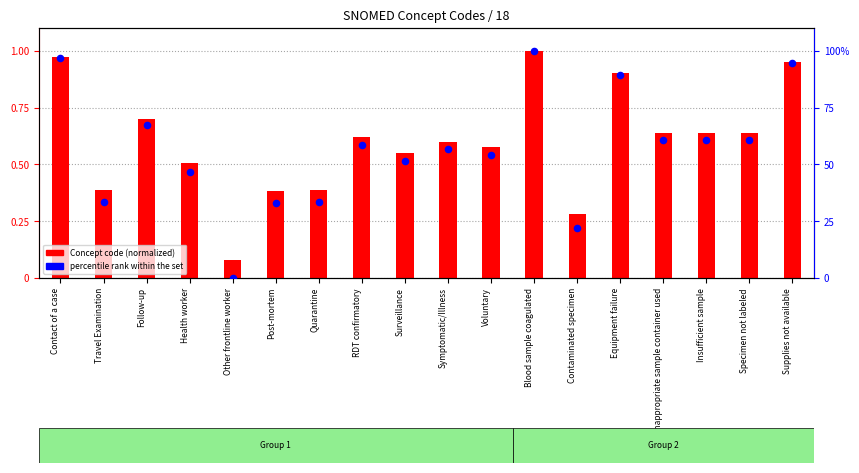

Which series reaches the maximum Y coordinate?

percentile rank within the set